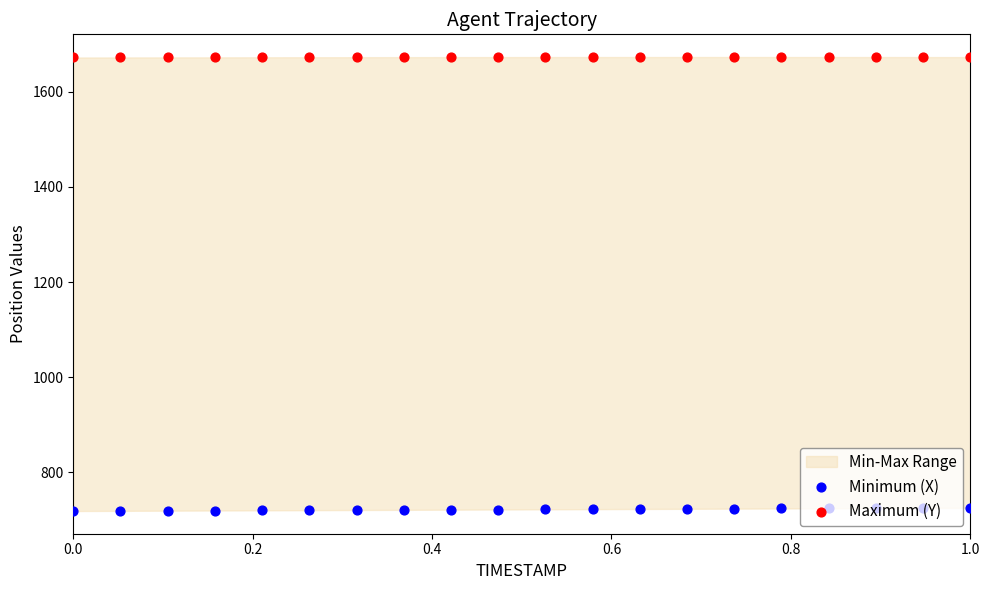

At how many categories does at least one series exceed 1437?

20